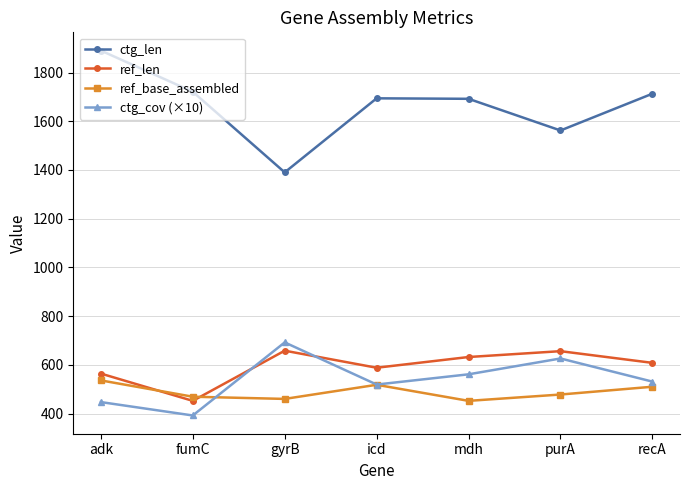

At which label does ref_base_assembled first exceed 478?

adk